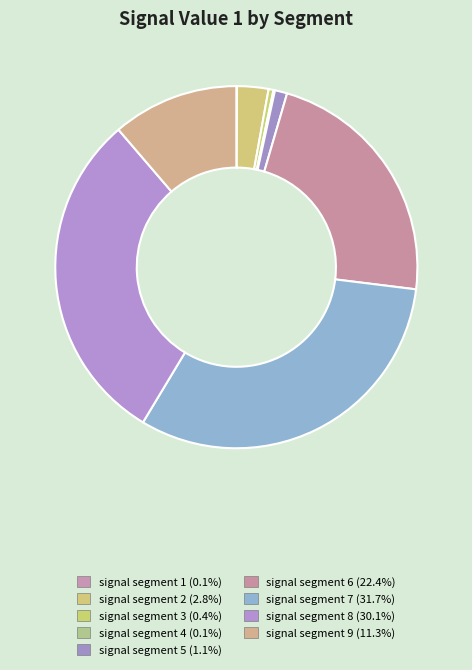

Which slice is the smallest?

signal segment 1